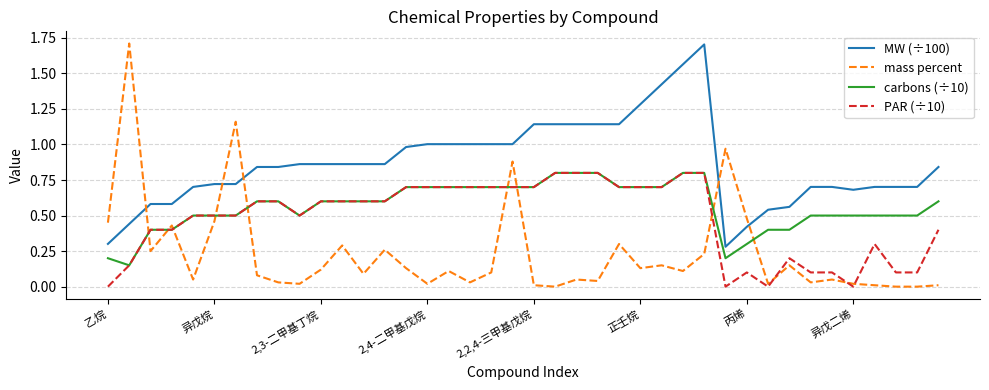

After their last crossing, which series has the higher values: carbons (÷10) or mass percent?

carbons (÷10)